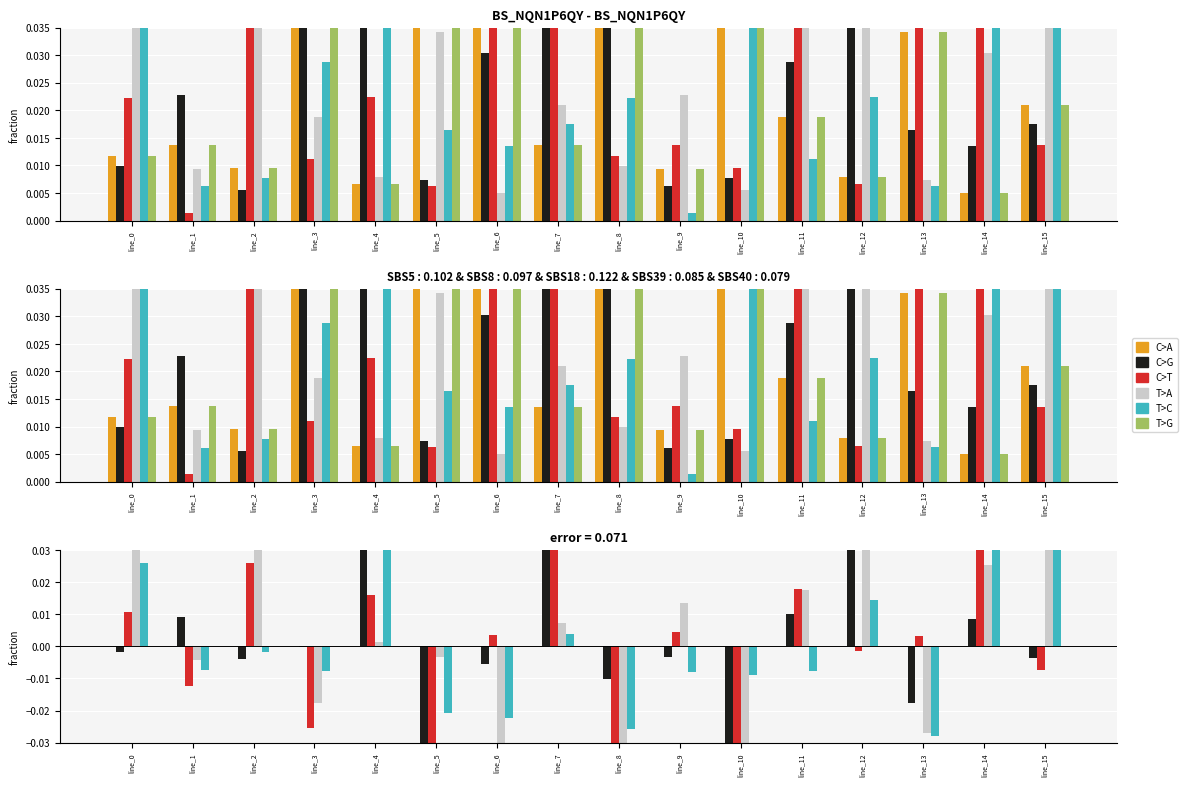

What is the difference between the maximum and minimum values in the C>G series?

0.1